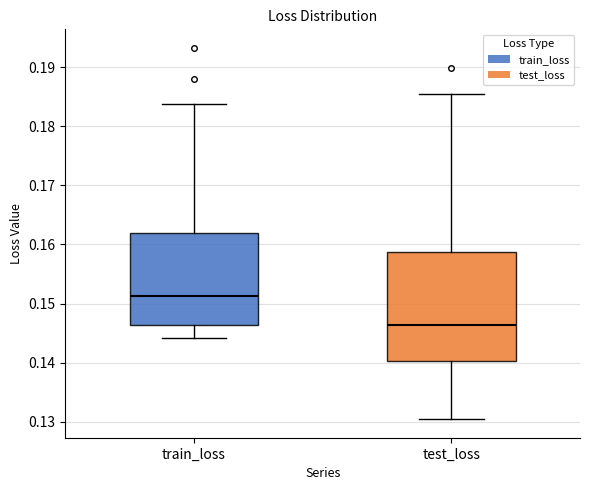

Which box has the lowest median line?

test_loss